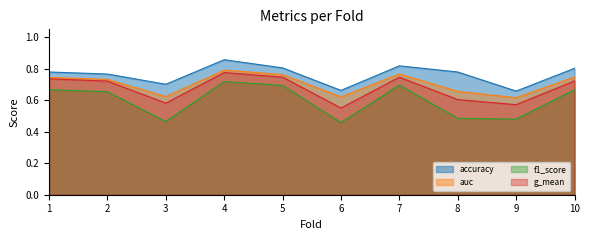

At which category does auc reach its first local peak?

4